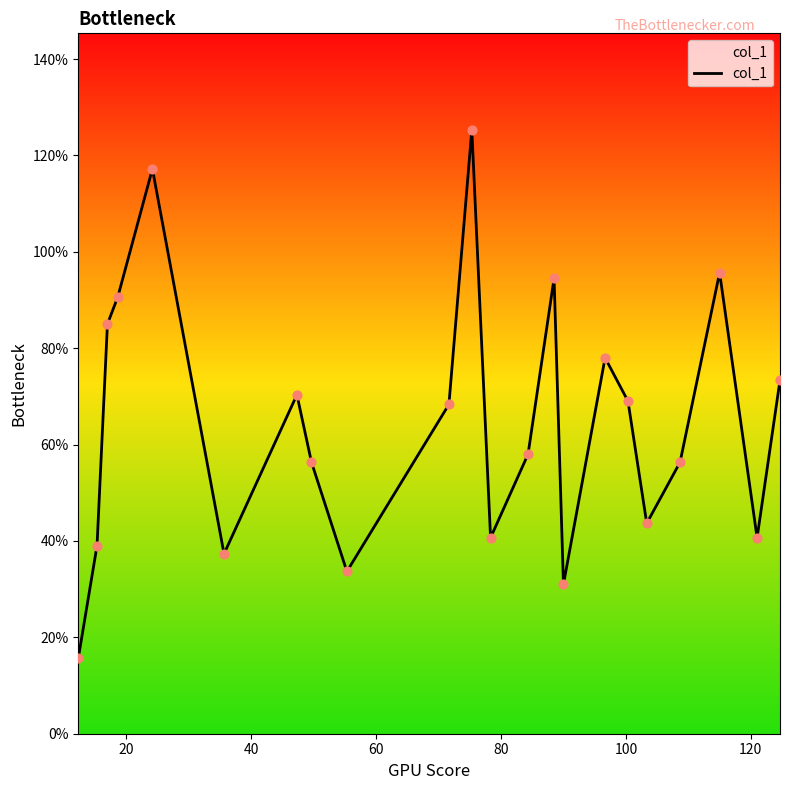

What is the maximum value shown in the chart?

125.3